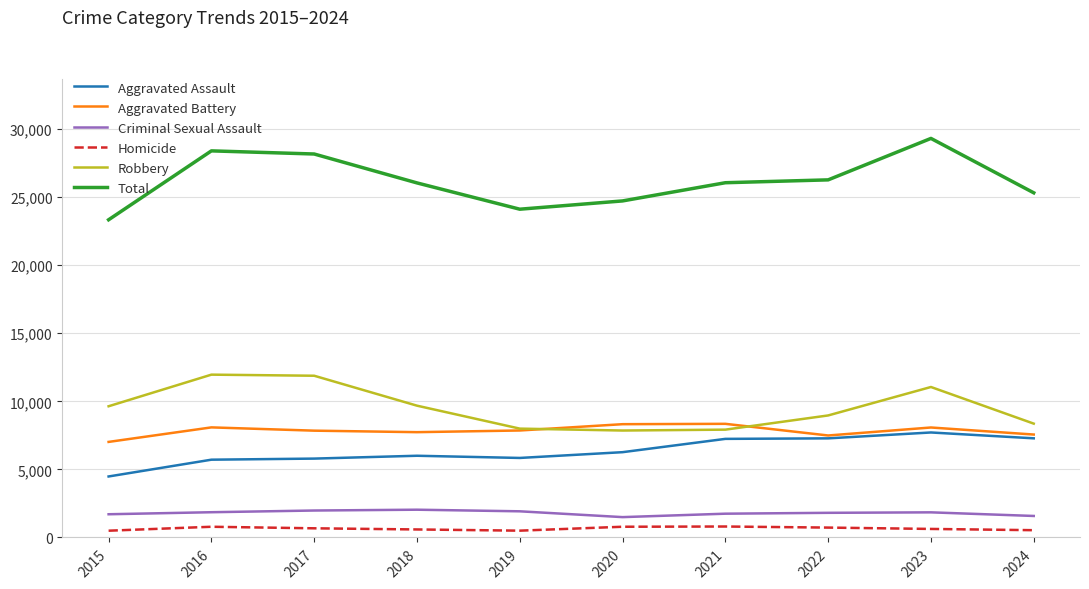

Is it true that Homicide equals 626 at 2023?

True